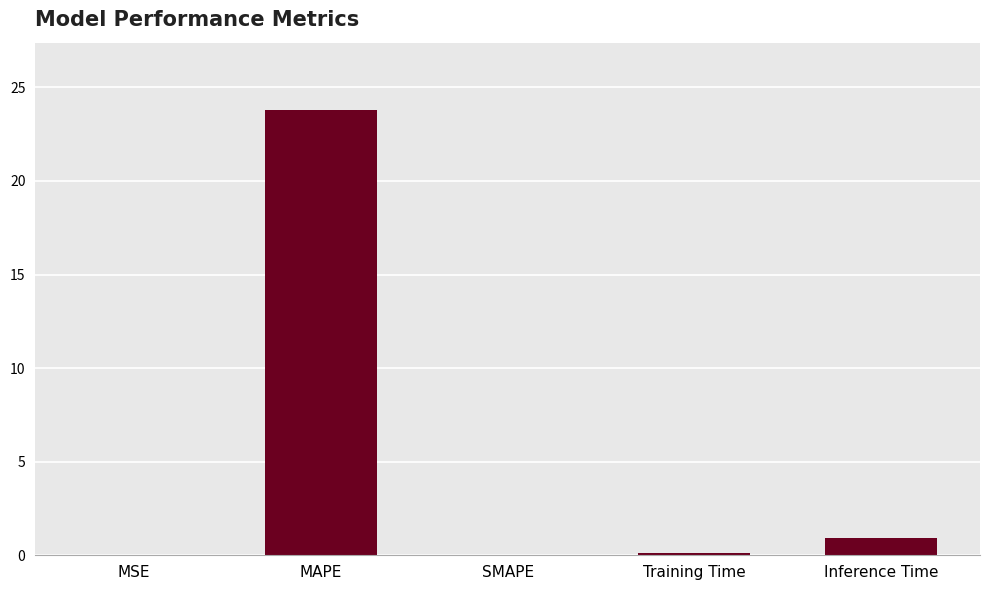

The chart shows a value of 0.0 at SMAPE. True or false?

True